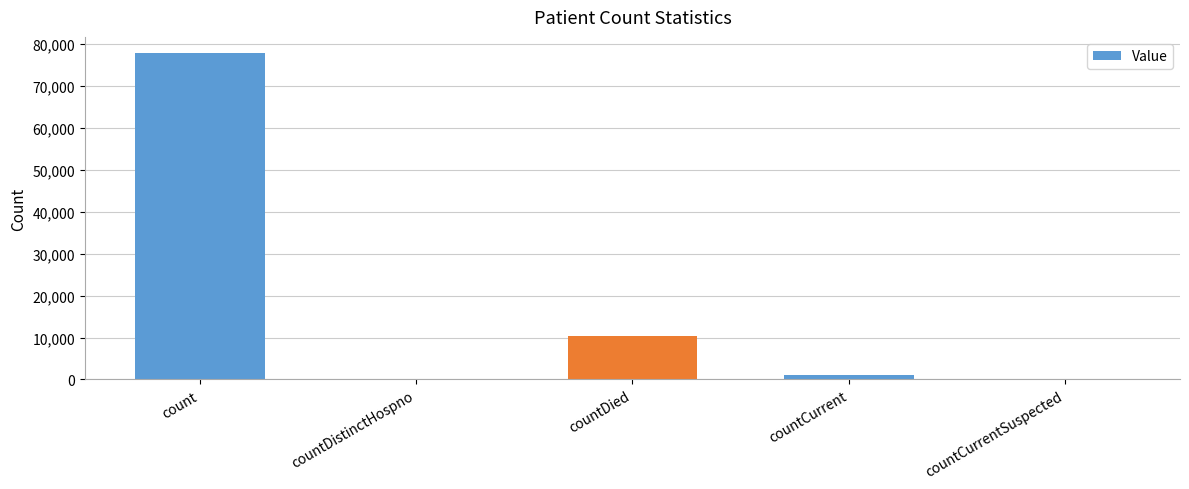

Is it true that the value at countDied is 4097?

False